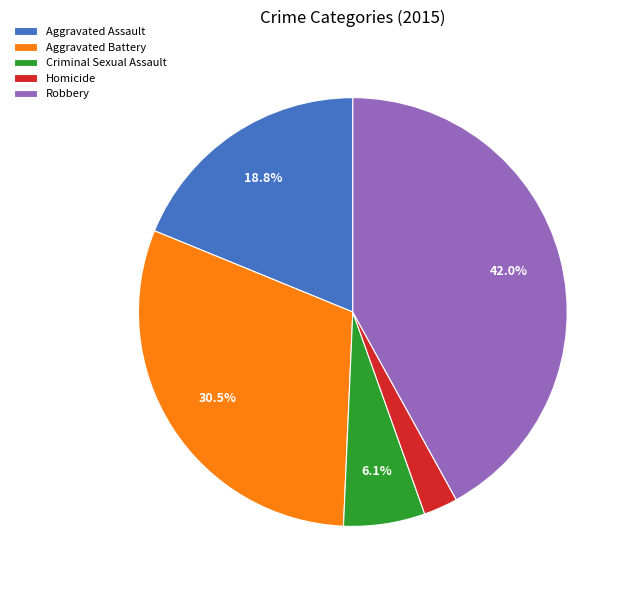

To the nearest percent, what portion does Homicide represent?

3%